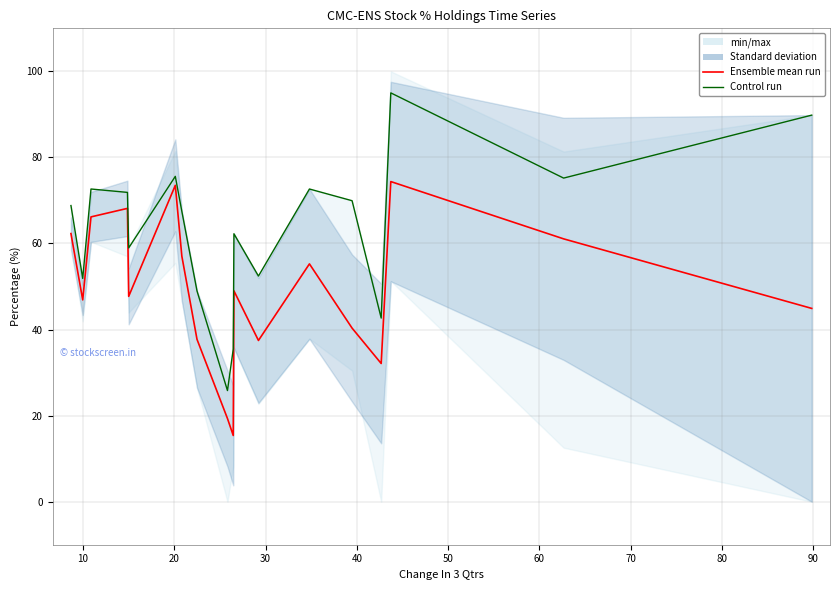

True or false: Control run and Ensemble mean run cross at least once.

False